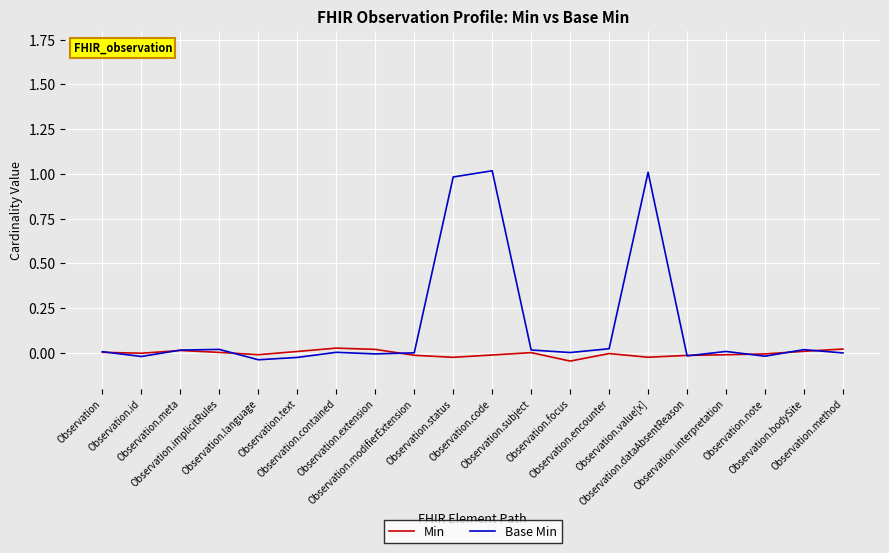

Which series has the largest range (max minus min)?

Base Min